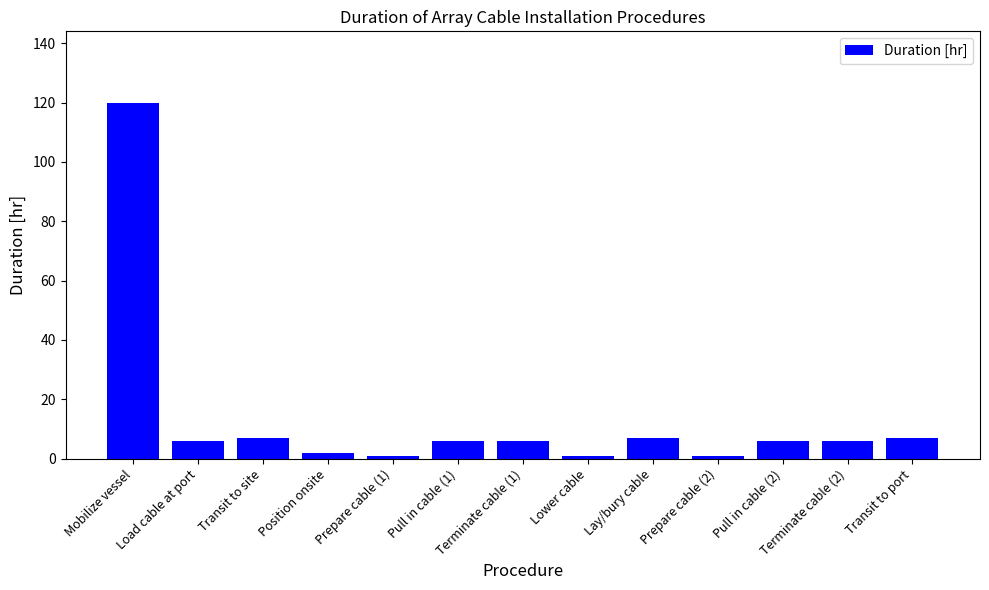

The value at Load cable at port is 6. True or false?

True